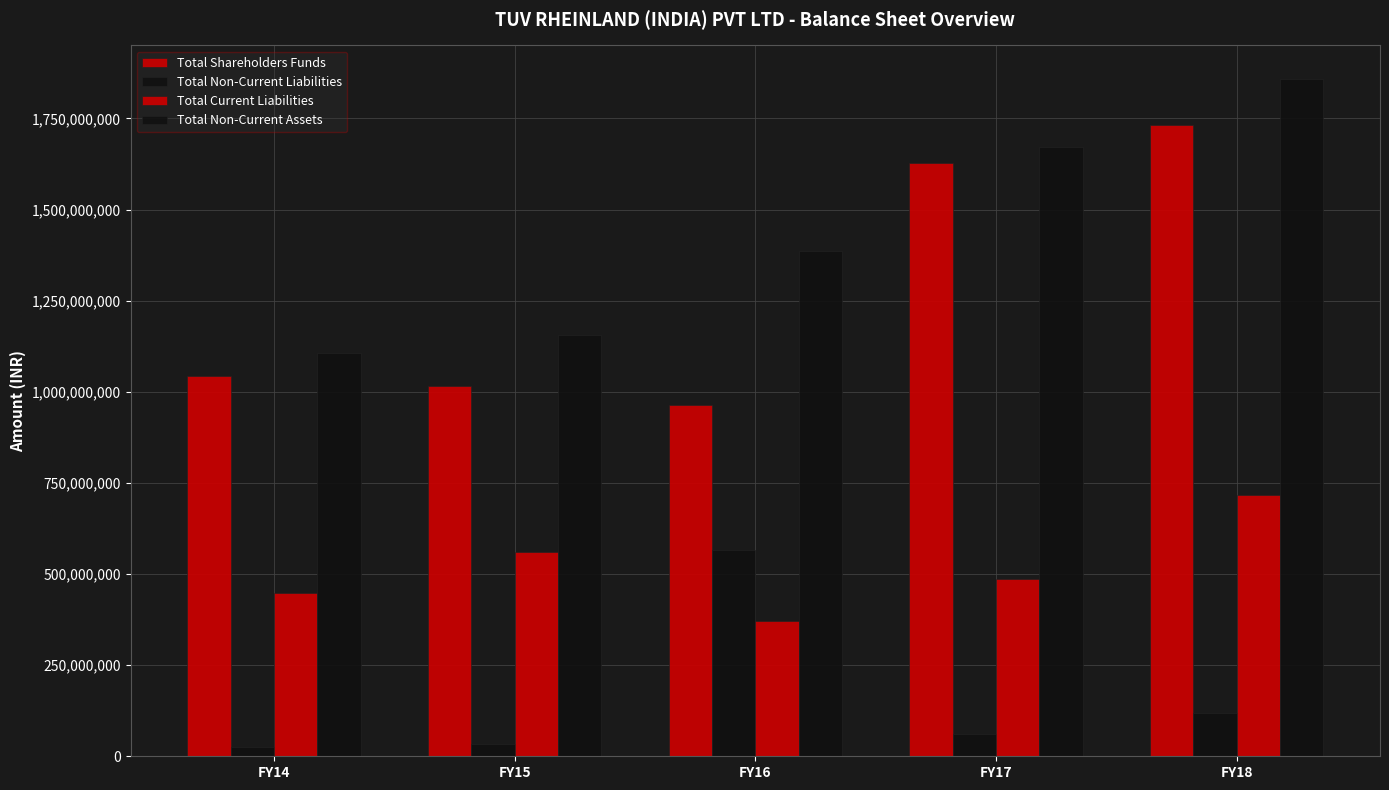

What is the spread (max minus min) of values at FY18?

1737701643